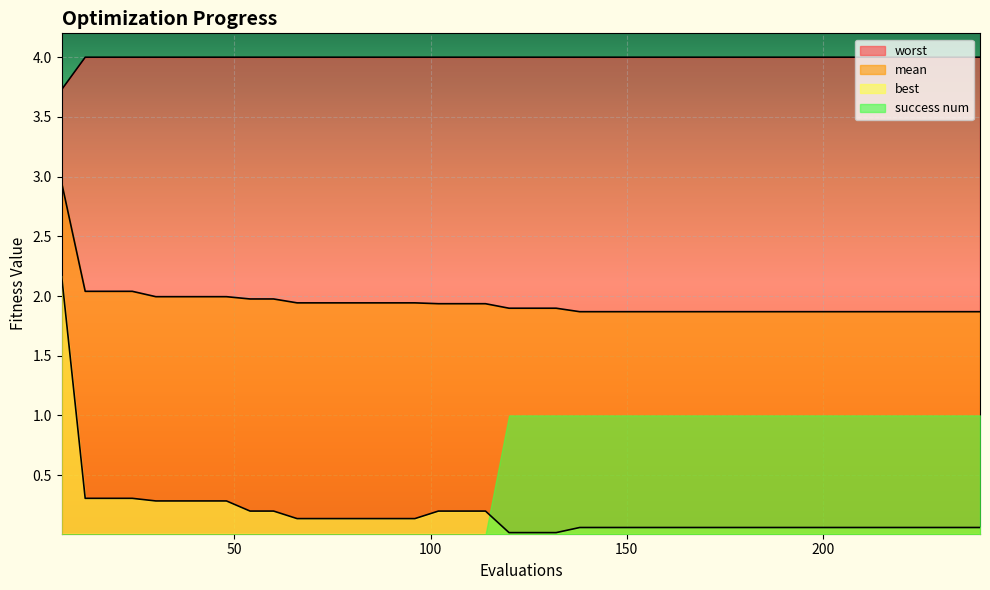

Which series has the largest total across all categories?

worst